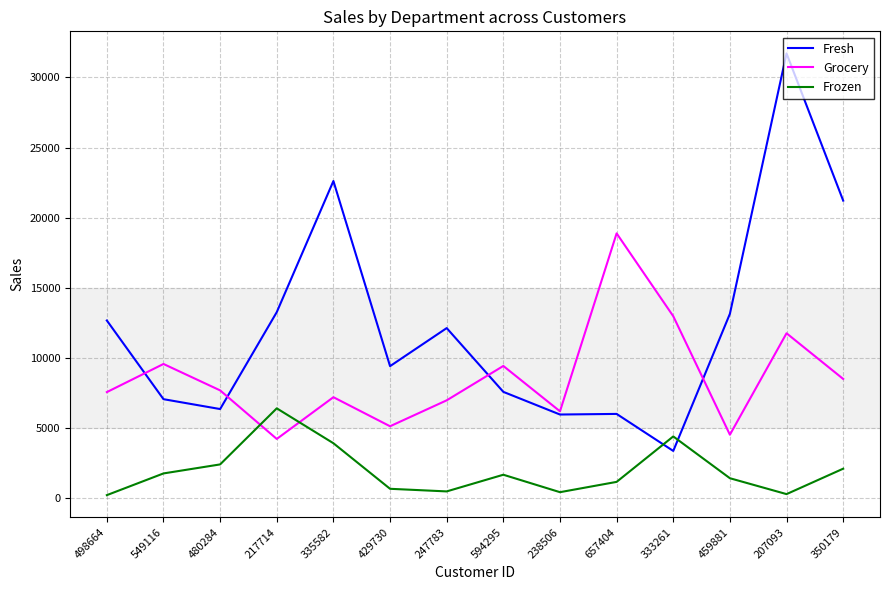

In Frozen, how many points are lower than both neighbors (excluding endpoints)?

3